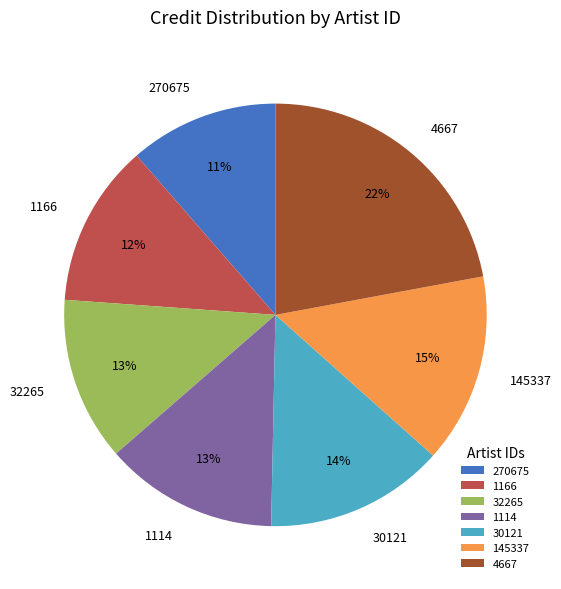

What percentage is the 1114 slice, to the nearest percent?

13%